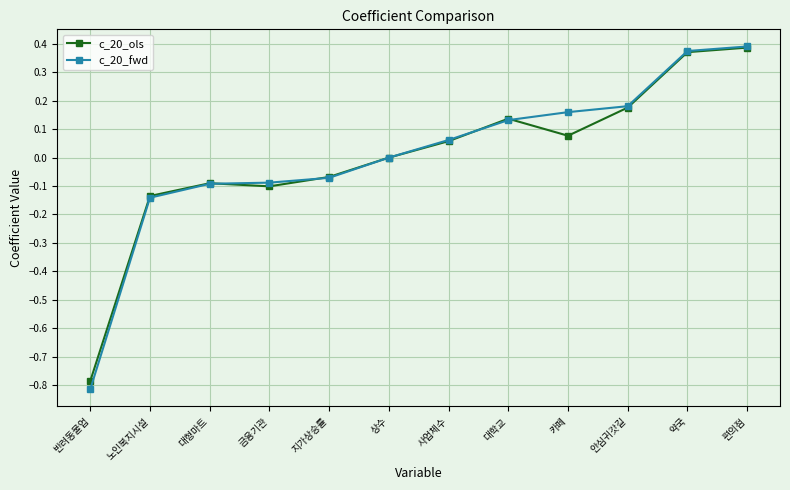

Is the value of c_20_ols at 대학교 greater than the value of c_20_fwd at 카페?

No